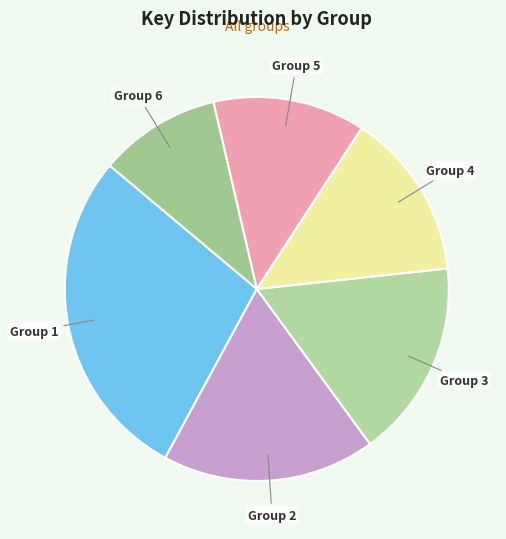

Do Group 3 and Group 2 together represent more than half of the pie?

No